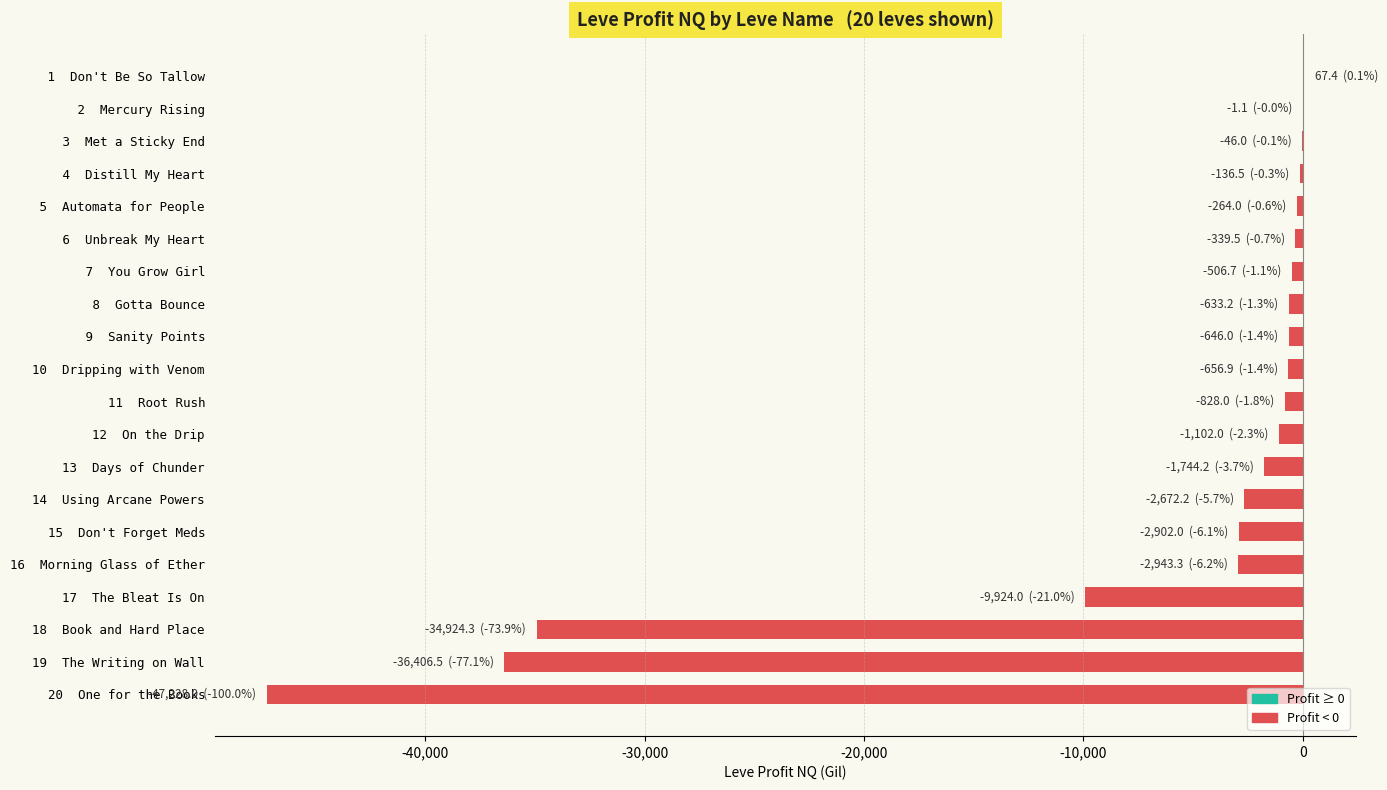

Is it true that the value at 18  Book and Hard Place is -45710.2?

False